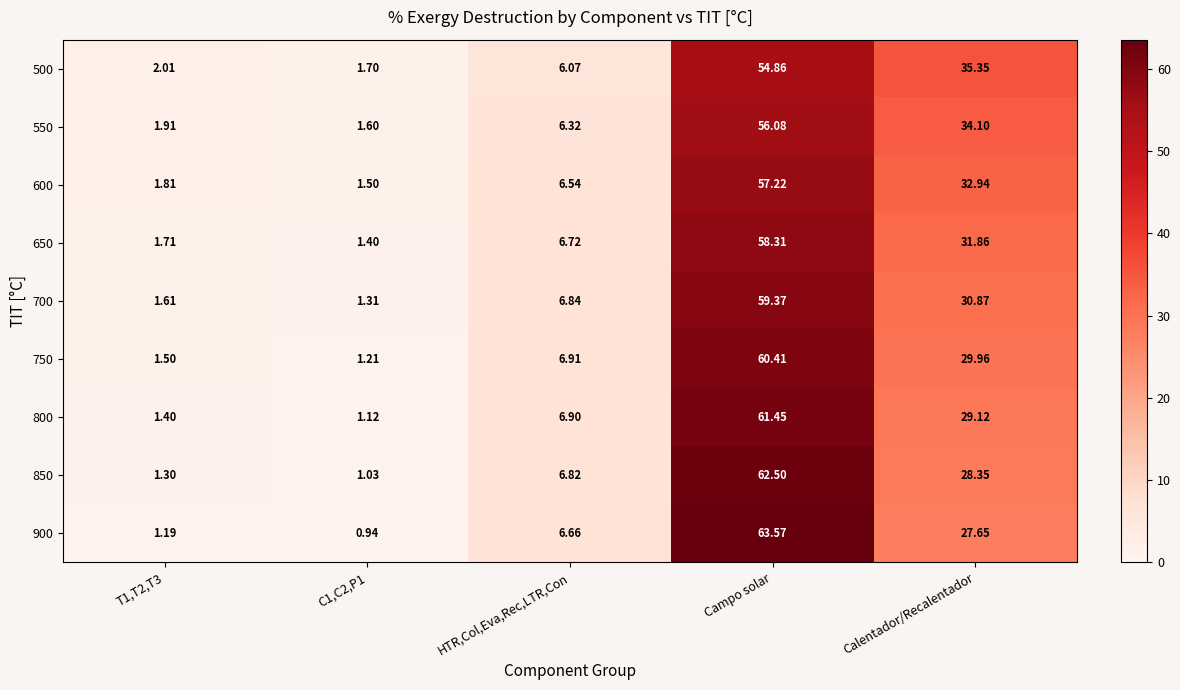

At which category is the sum across all series the highest?

Campo solar